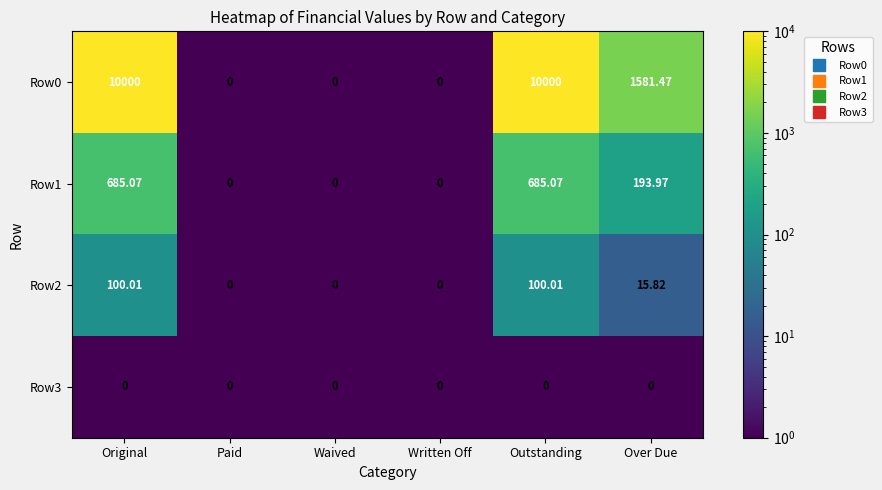

At which label is Row1 closest to 342?

Over Due